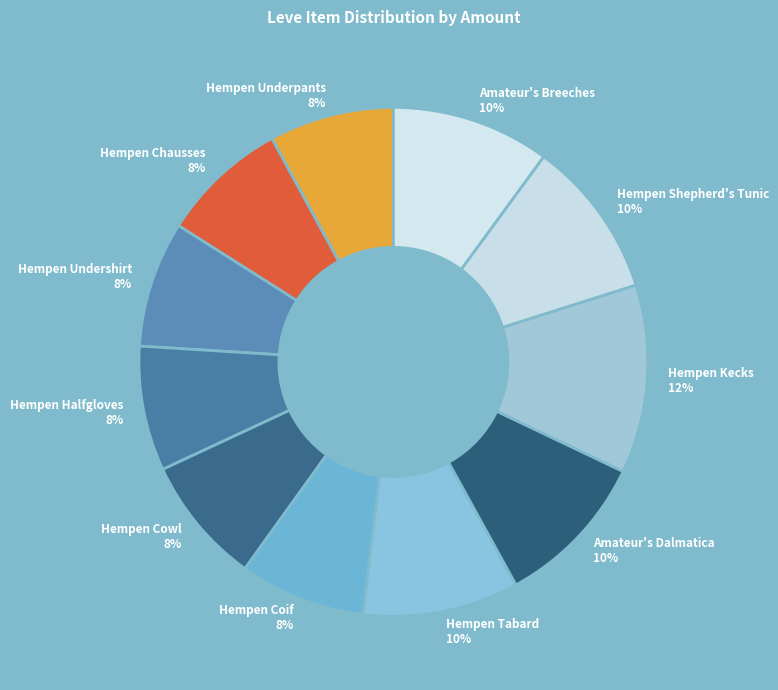

What is the ratio of the value at Hempen Kecks to the value at Amateur's Dalmatica?

1.2